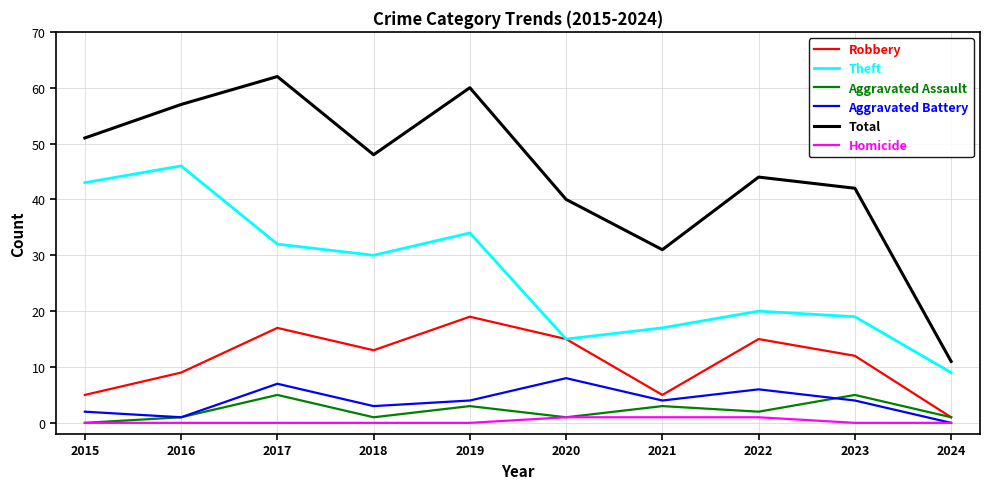

What is the spread (max minus min) of values at 2015?

51